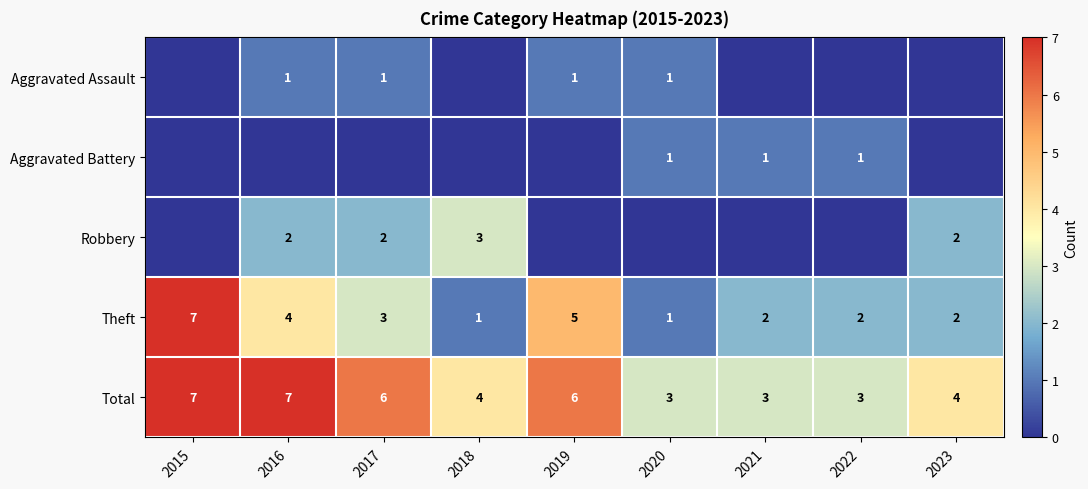

Which category has the lowest value across all series?

2015